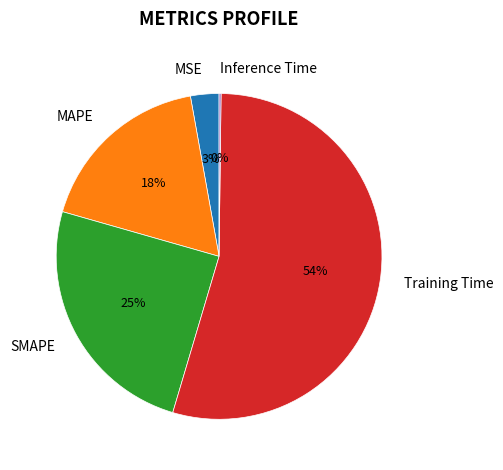

To the nearest percent, what is the difference between the largest and smallest slice percentages?

54%